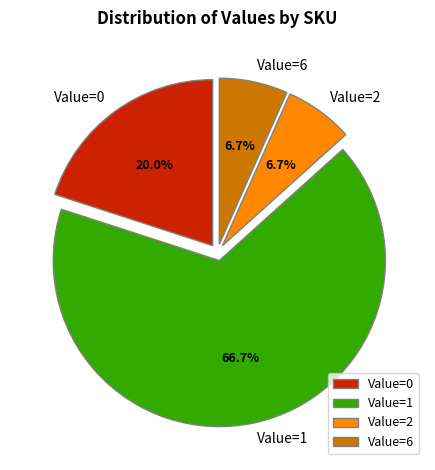

How many slices are in this pie chart?

4